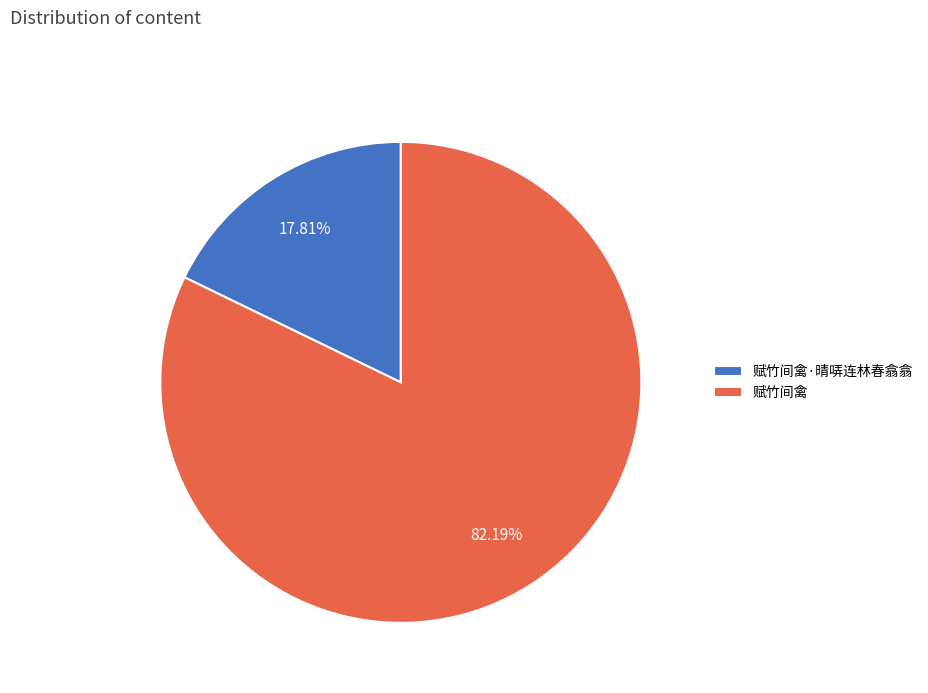

Between 赋竹间禽 and 赋竹间禽·晴哢连林春翕翕, which is larger?

赋竹间禽